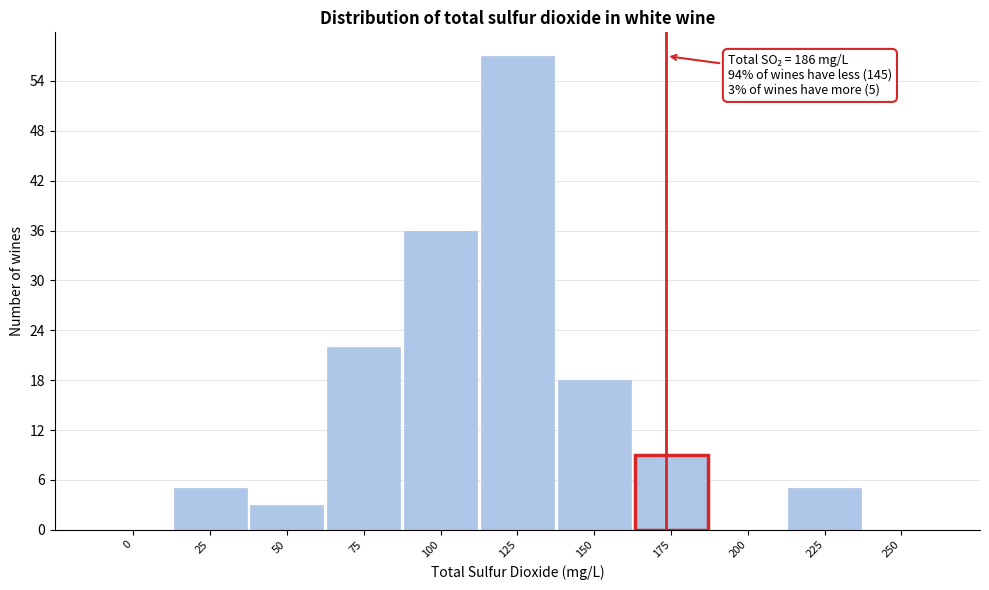

Reading right to left, transcribe all the data shown in this chart.

250=0	225=5	200=0	175=9	150=18	125=57	100=36	75=22	50=3	25=5	0=0